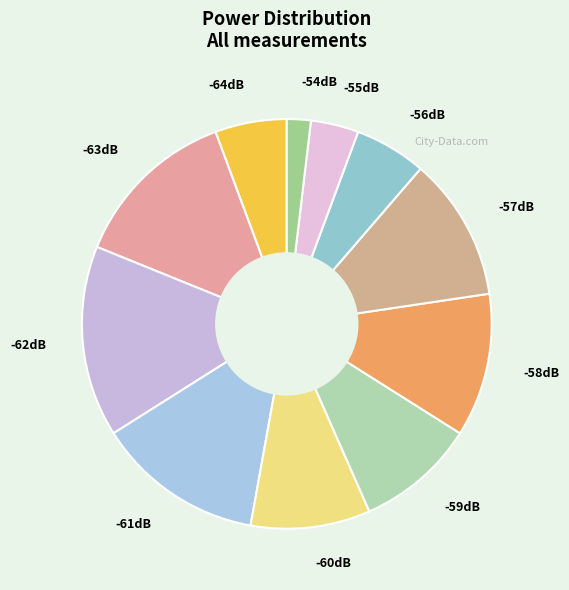

Which slice is the smallest?

-54dB